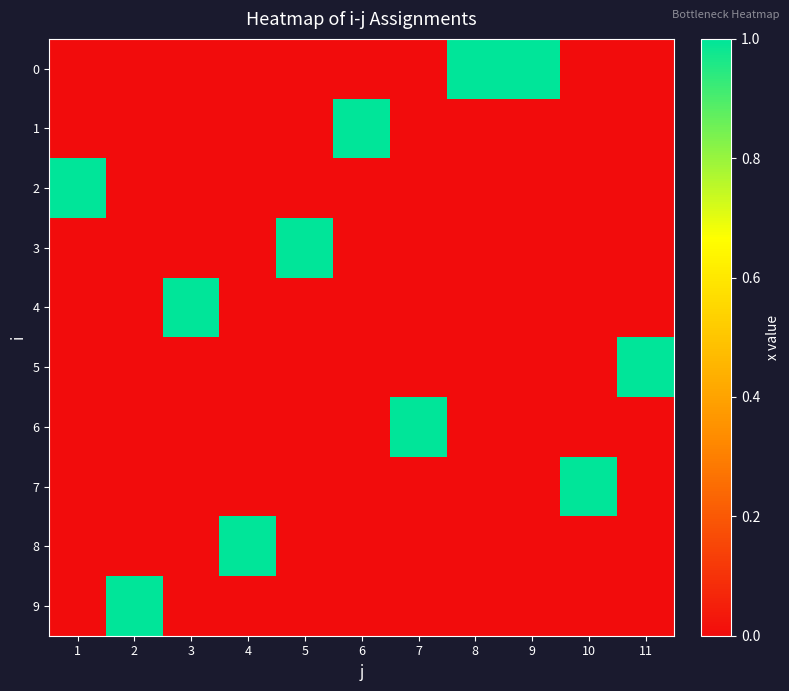

At which category is the sum across all series the highest?

1